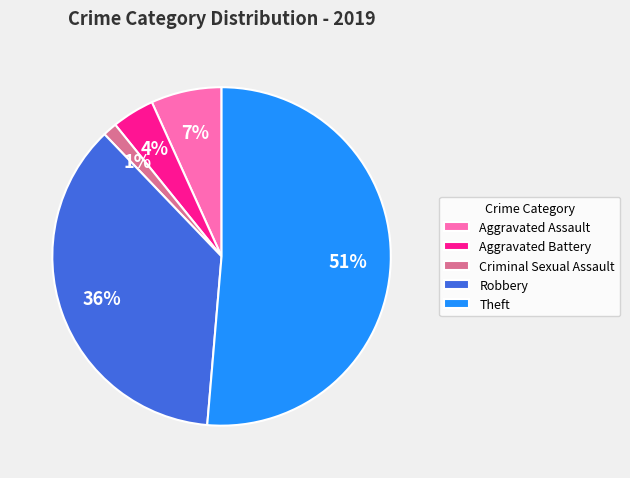

To the nearest percent, what portion does Aggravated Battery represent?

4%